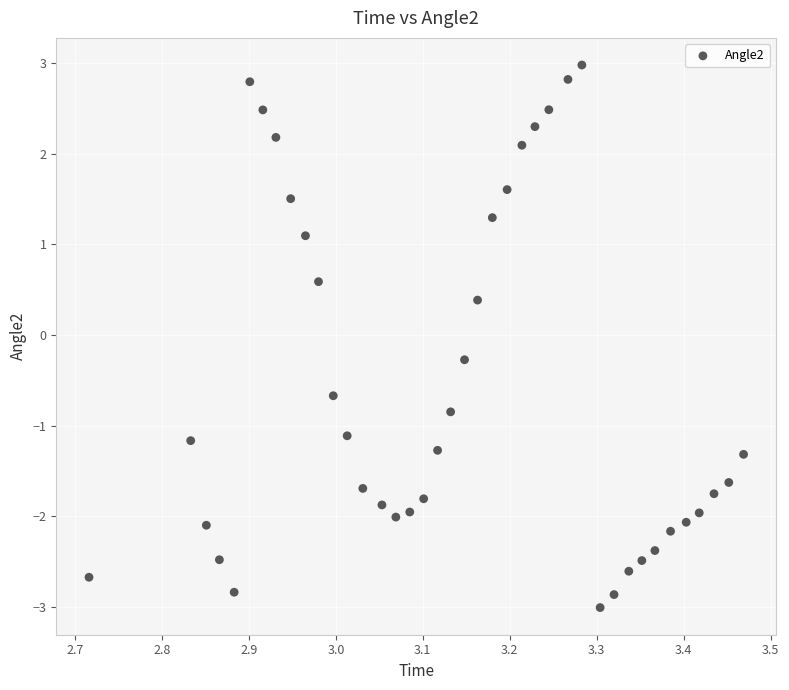

What Y value in the scatter plot is closest to 0?

-0.3